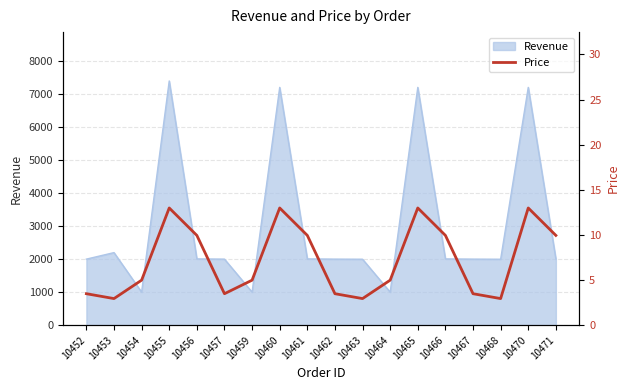

True or false: the data shows 1.2 at 10463.

False